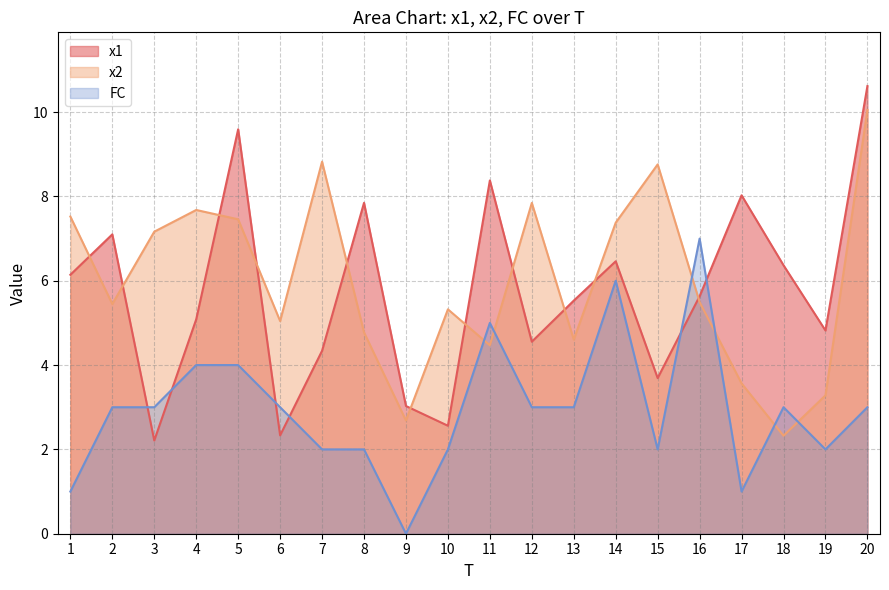

What is the sum of all FC values?

59.0